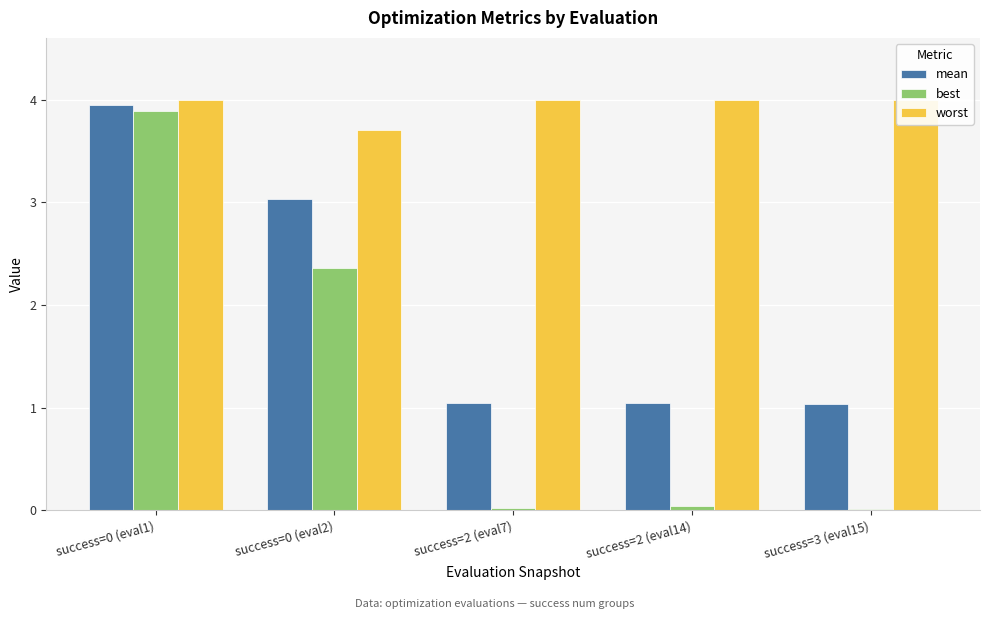

Are the bars horizontal?

No